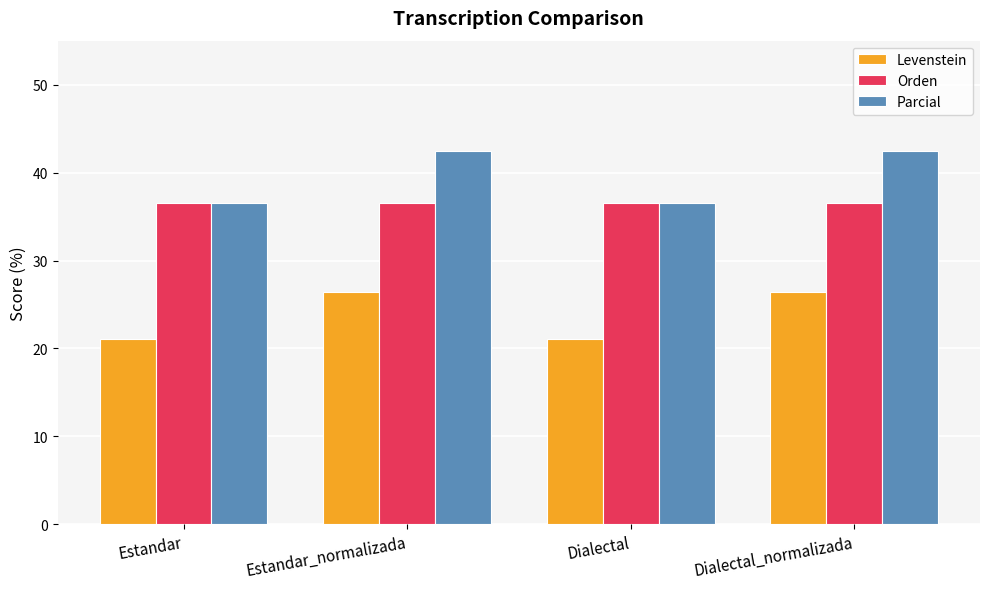

What position from the right is Estandar_normalizada?

3